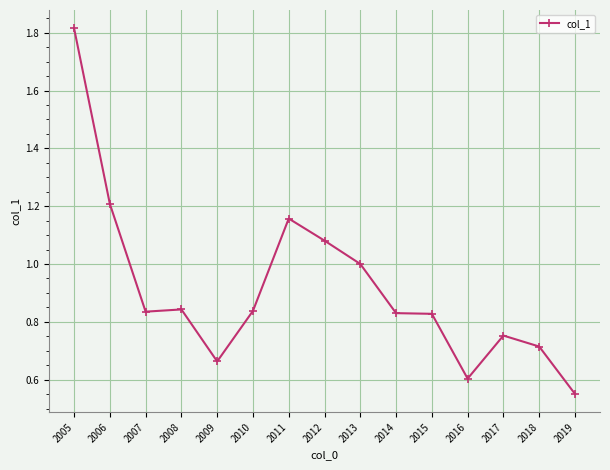

How many lines are shown in the chart?

1